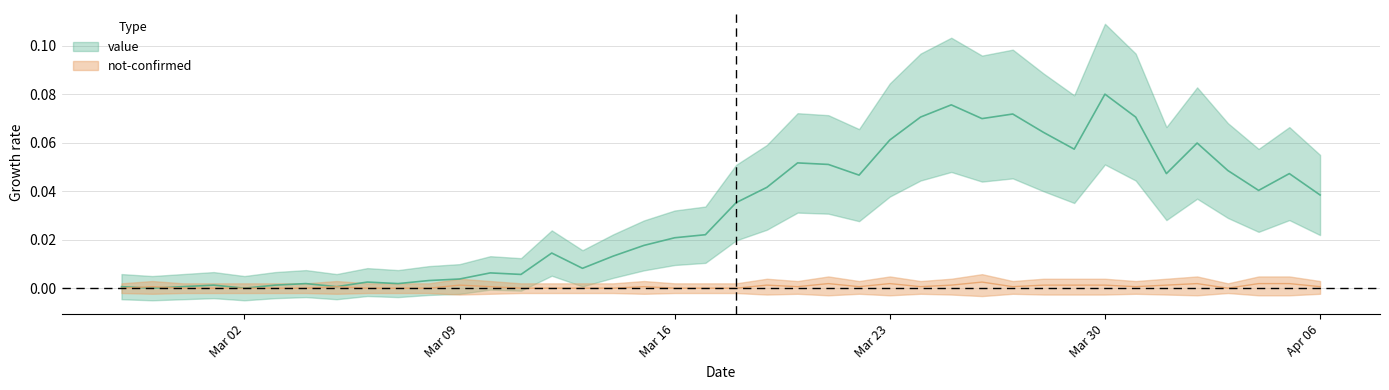

Is the value of not-confirmed at 2020-03-25 greater than the value of value at 2020-03-30?

No